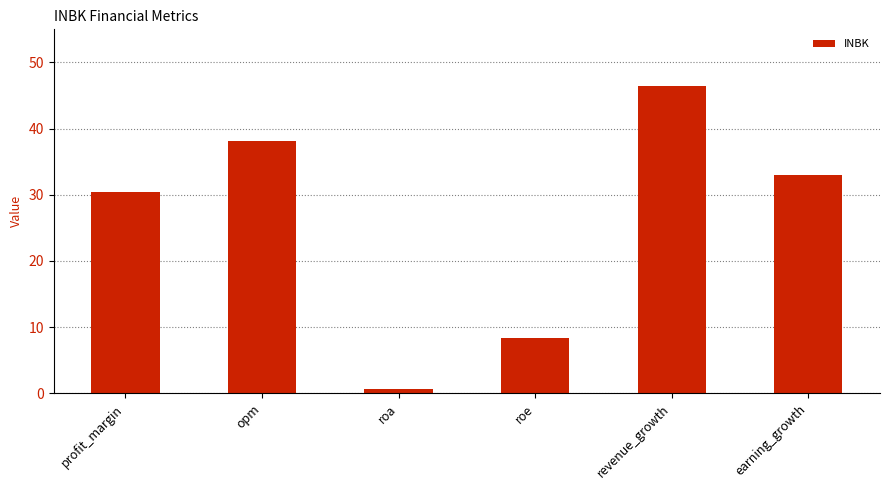

Is it true that the value at roe is 13.0?

False